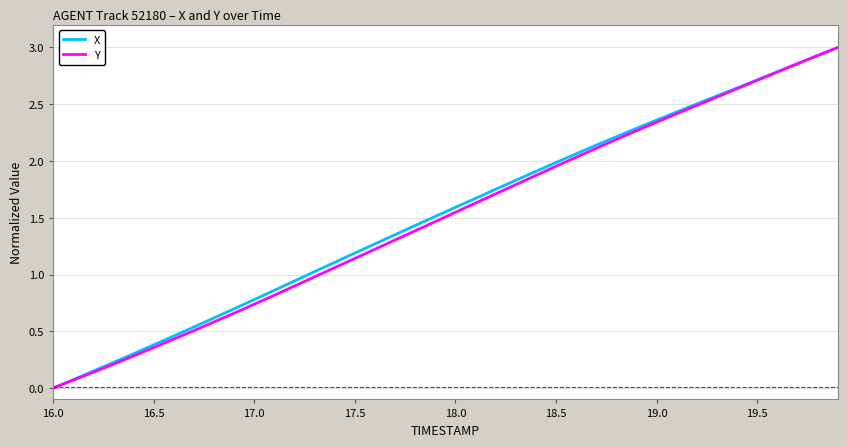

What is the maximum value shown in the chart?

3.0